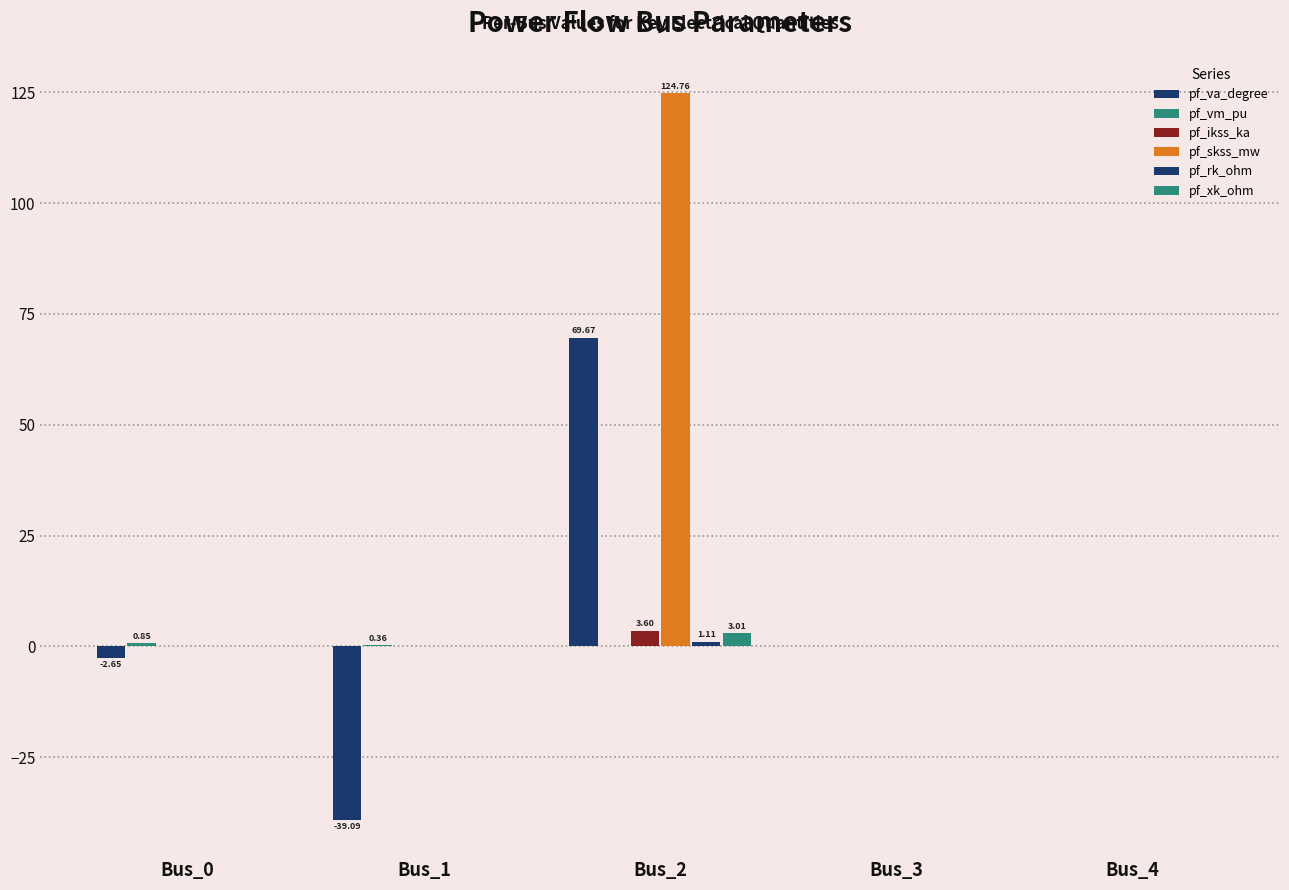

How many groups of bars are there?

5